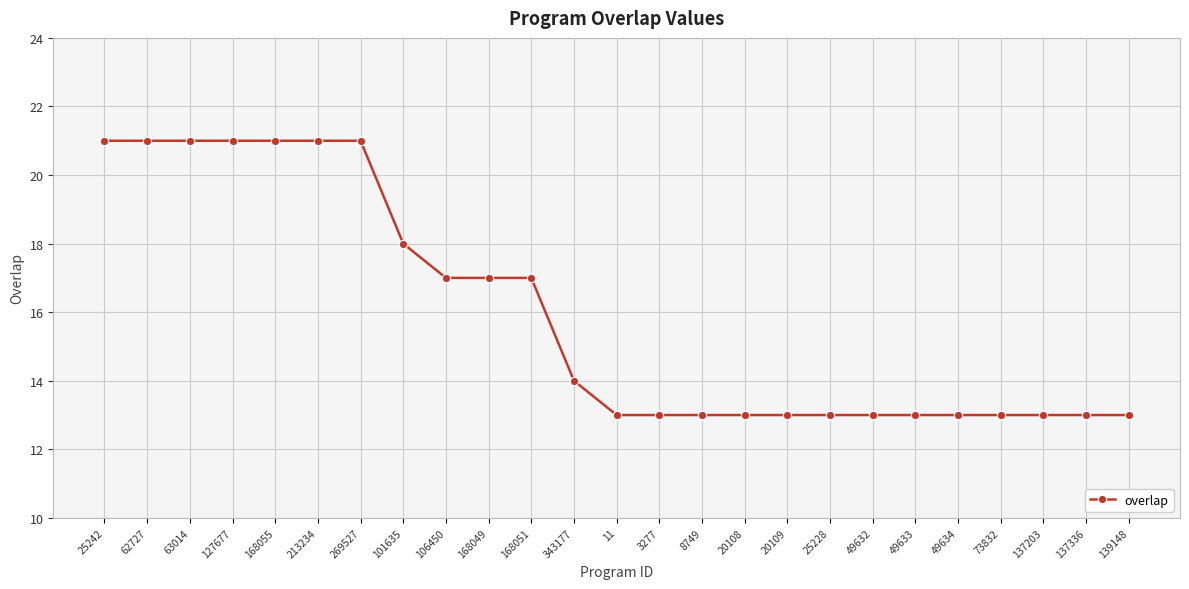

Approximately how many times larger is the value at 343177 compared to 25242?

0.7